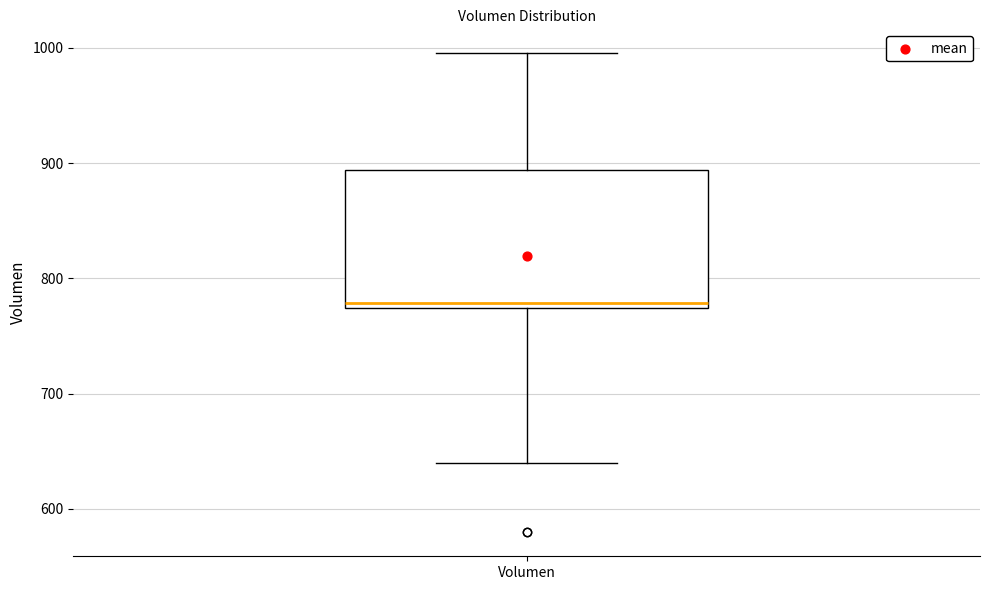

Transcribe this box plot: give where the median line is, the range the box spans, and where the two whiskers end, as read against the y-axis. The values are not printed on the chart, so give them approximately, as read against the axis.

median 780, box 770 to 890, whiskers 640 to 1000